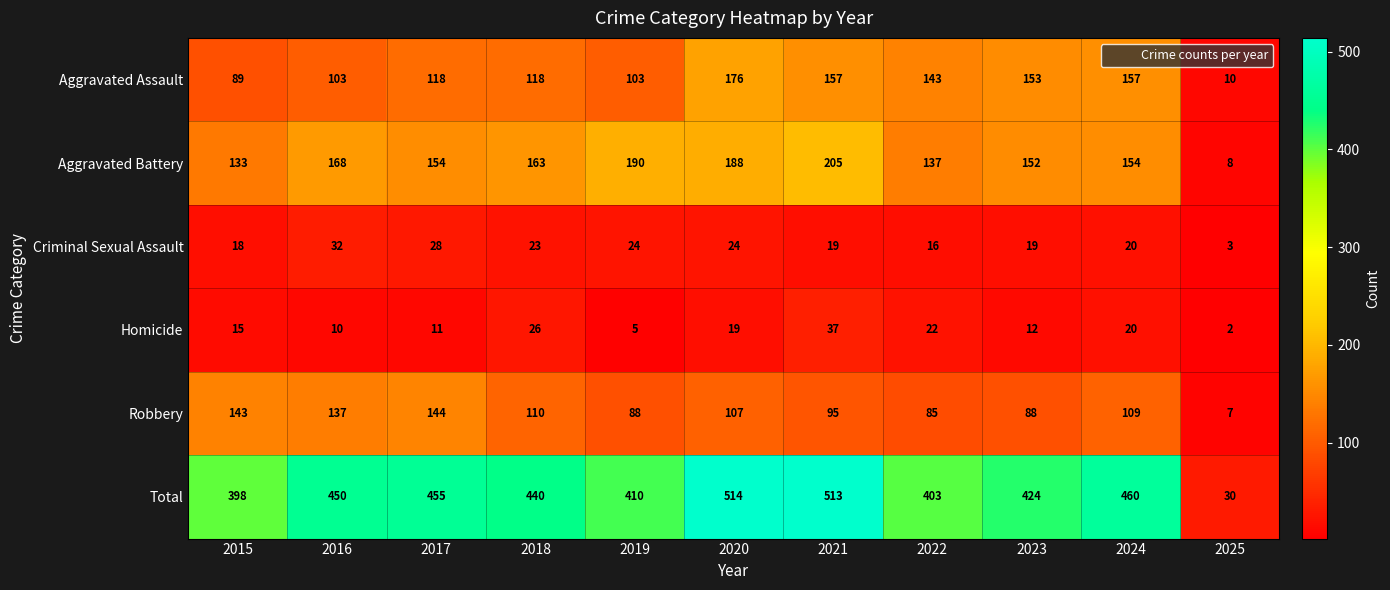

List the labels in order of Homicide value, largest first.

2021, 2018, 2022, 2024, 2020, 2015, 2023, 2017, 2016, 2019, 2025